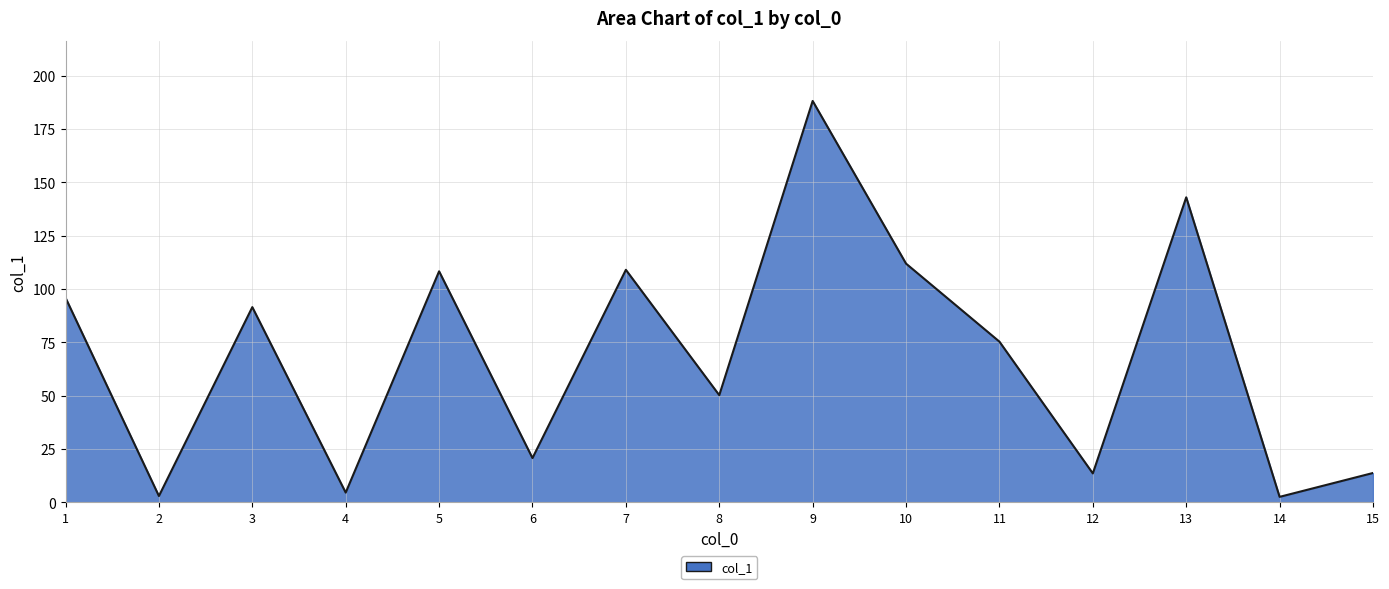

True or false: the data has more than 2 interior local peaks.

True